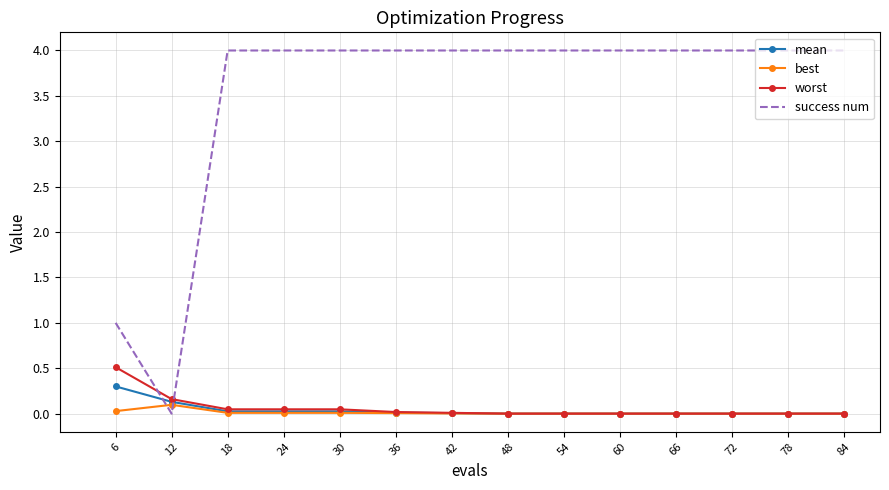

Is it true that success num equals 4.0 at 84?

True